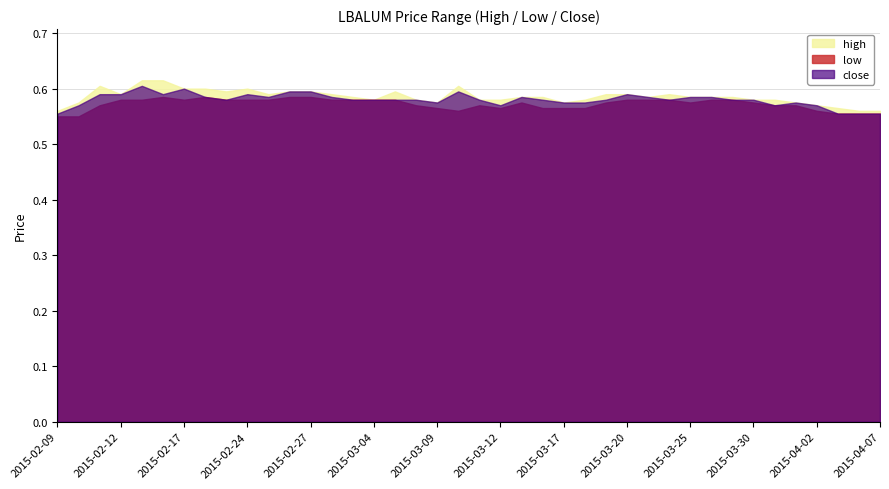

Rank the series at 2015-02-25 from lowest to highest value.

low, close, high